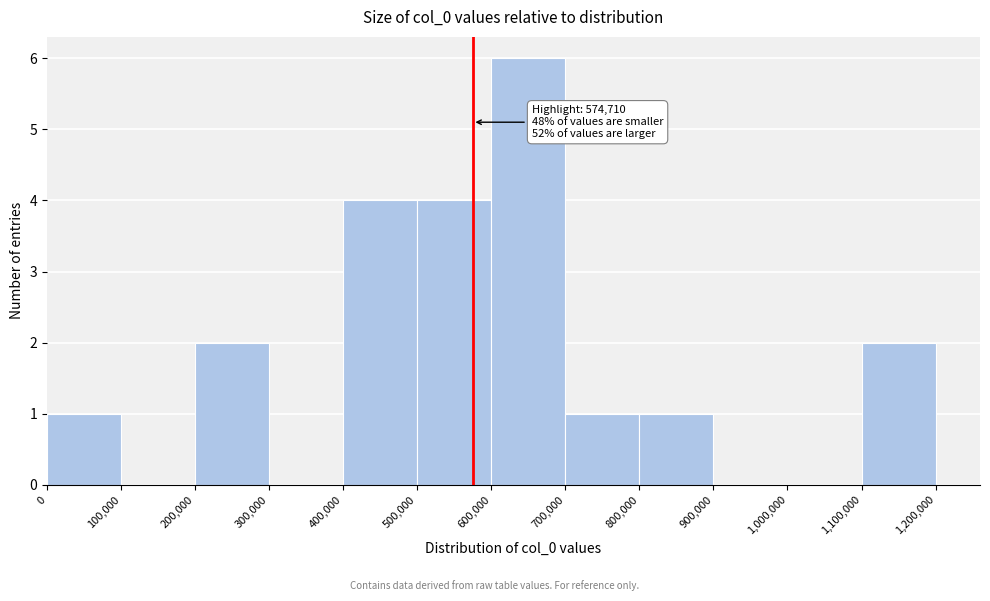

Over which range of the x-axis is the bar tallest?

600,000 to 700,000